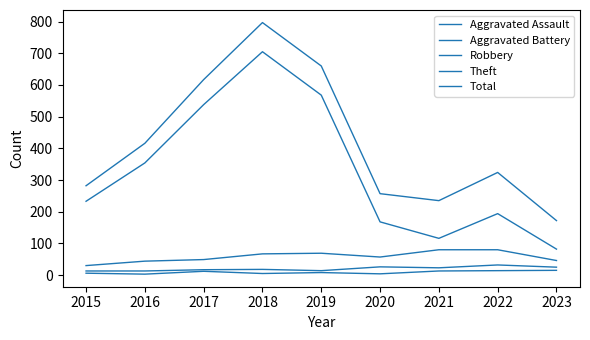

True or false: Theft and Aggravated Battery intersect in this chart.

False